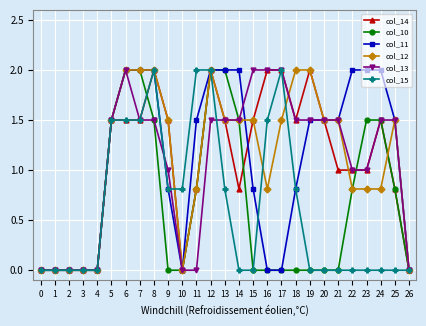

True or false: col_12 has more than 1 interior local peaks.

True